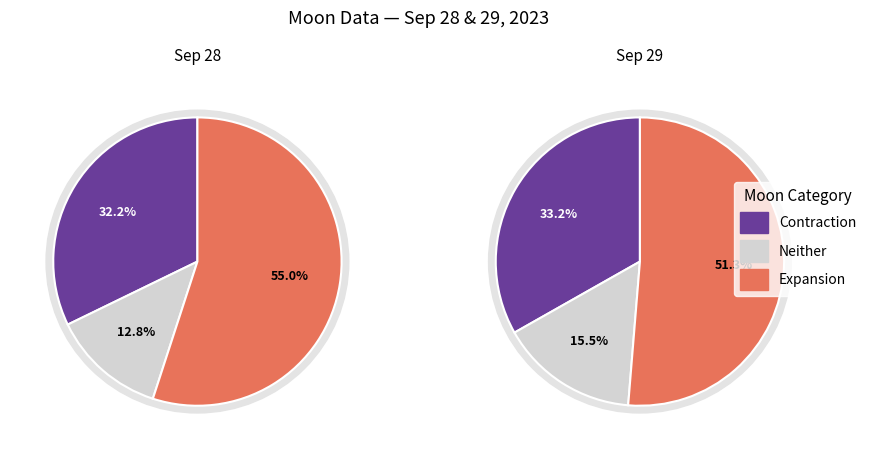

True or false: 07:32:00 accounts for 41% of the total.

False